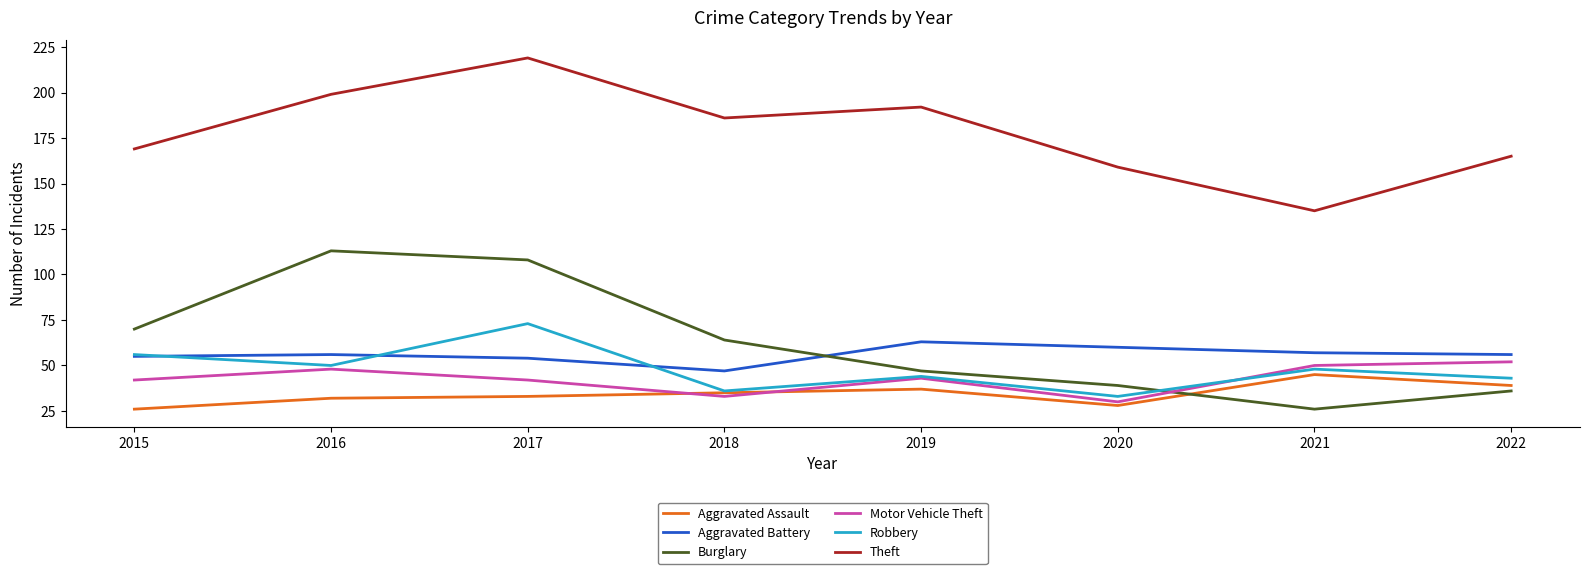

True or false: Burglary and Motor Vehicle Theft intersect in this chart.

True